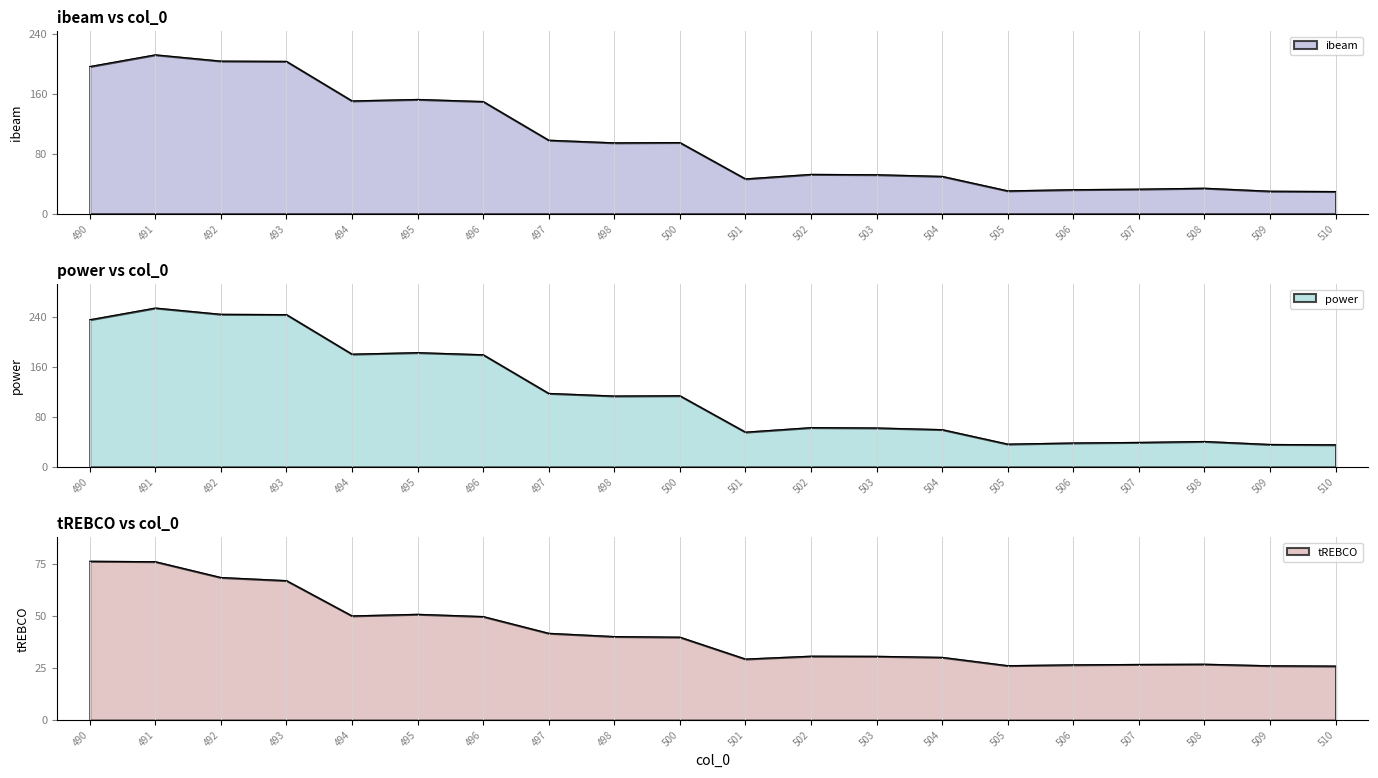

Where is the first local minimum for tREBCO?

494